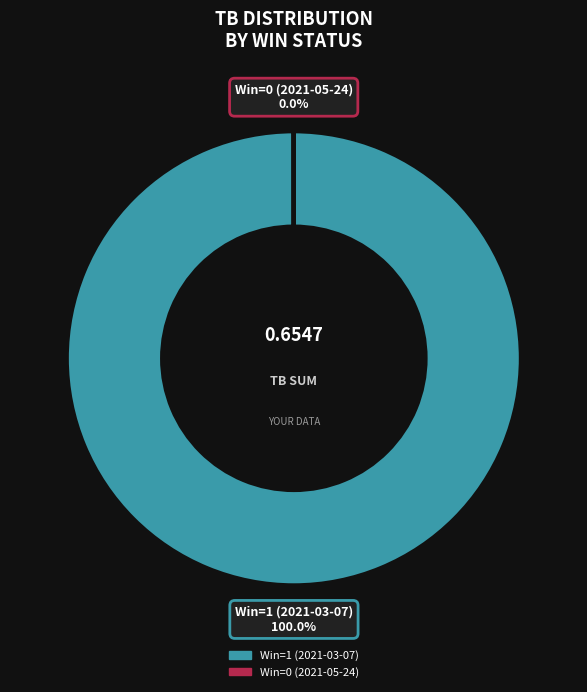

Does Win=1 (2021-03-07) account for over 50% of the chart?

Yes